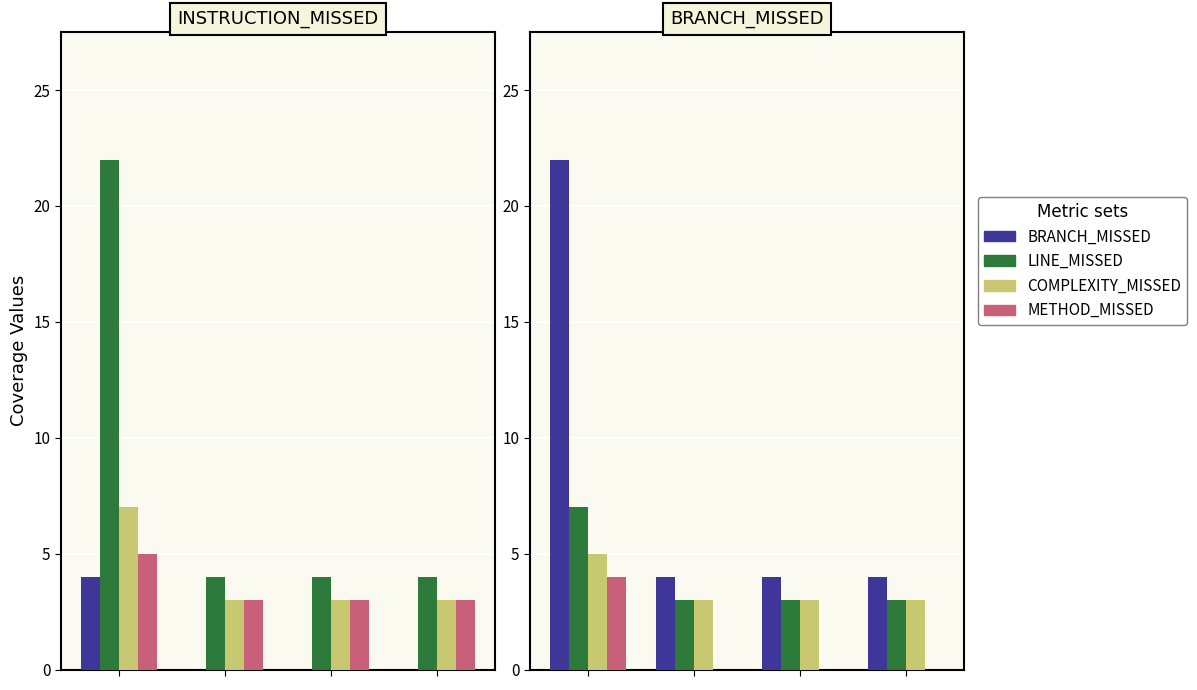

What is the value of the LINE_MISSED bar at the 1st from the left?

22